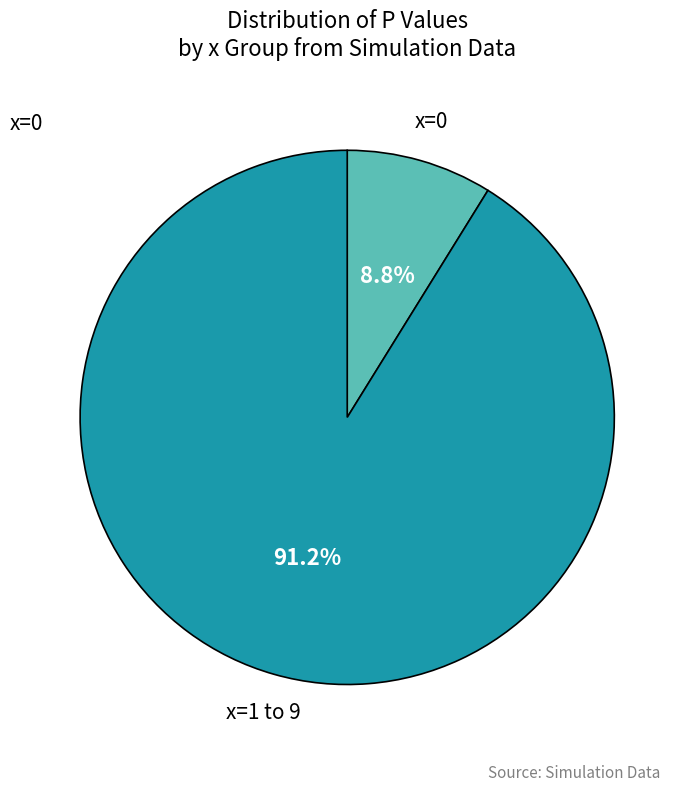

Does any single category account for the majority?

Yes